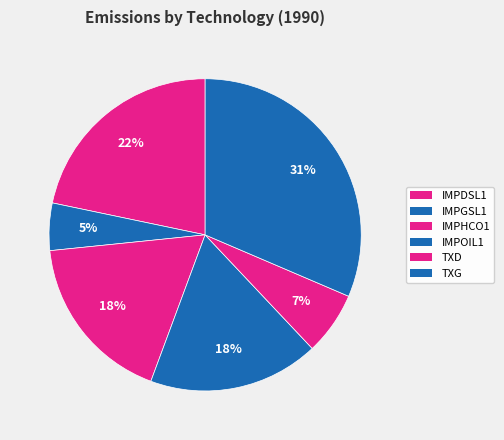

Does any single category account for the majority?

No